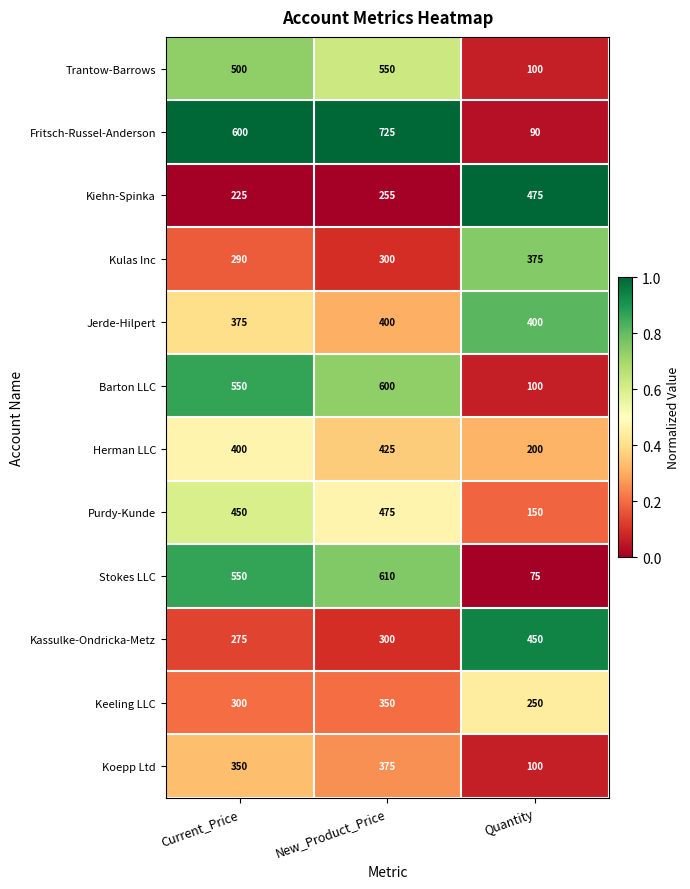

Rank the categories by Kassulke-Ondricka-Metz value from lowest to highest.

Current_Price, New_Product_Price, Quantity